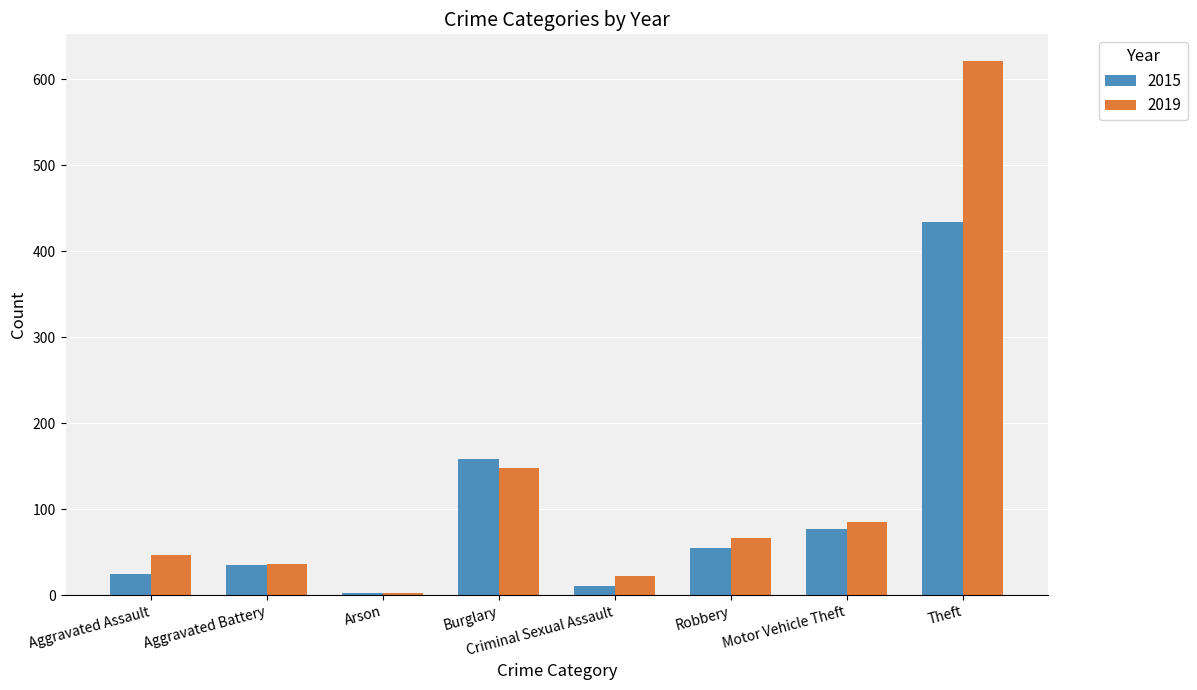

What is the label of the 1st bar from the right?

Theft